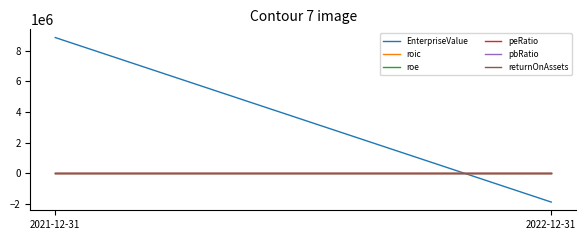

Which category has the lowest value in the peRatio series?

2022-12-31